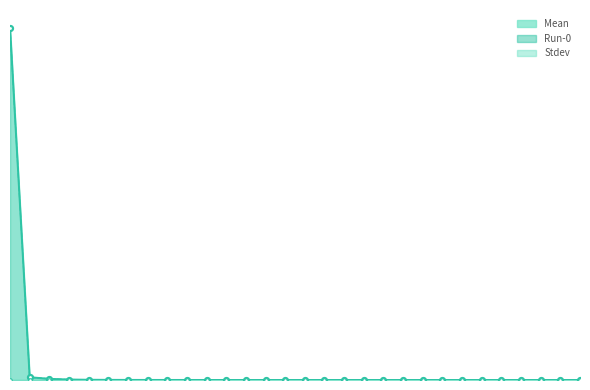

How many lines are shown in the chart?

2